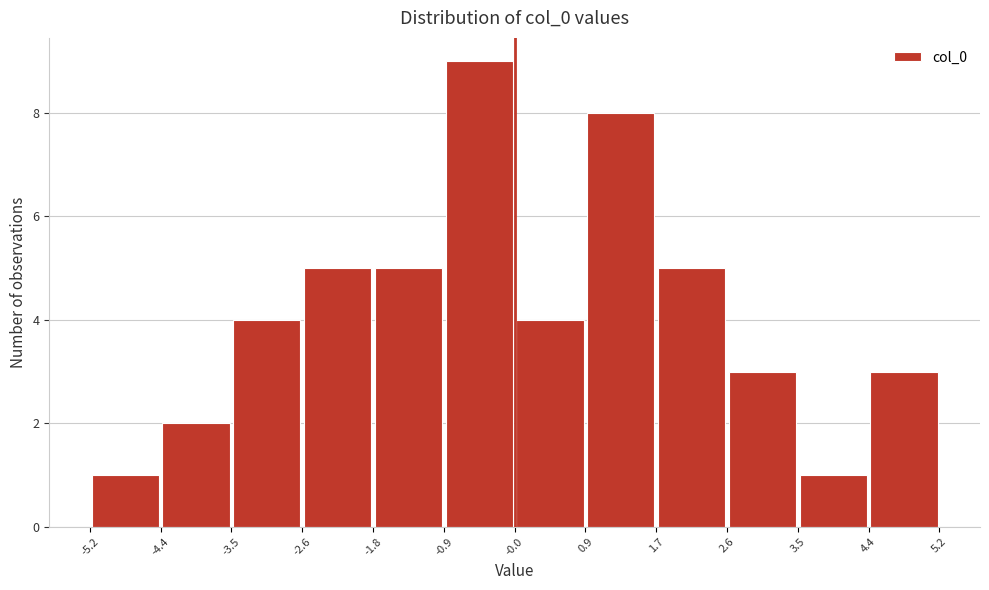

Reading left to right, transcribe this chart: for each bar, give the range it covers on the x-axis and its height. The values are not printed on the chart, so give them approximately, as read against the axis.

-5.2 to -4.4: 1
-4.4 to -3.5: 2
-3.5 to -2.6: 4
-2.6 to -1.8: 5
-1.8 to -0.9: 5
-0.9 to -0.0: 9
-0.0 to 0.9: 4
0.9 to 1.7: 8
1.7 to 2.6: 5
2.6 to 3.5: 3
3.5 to 4.4: 1
4.4 to 5.2: 3